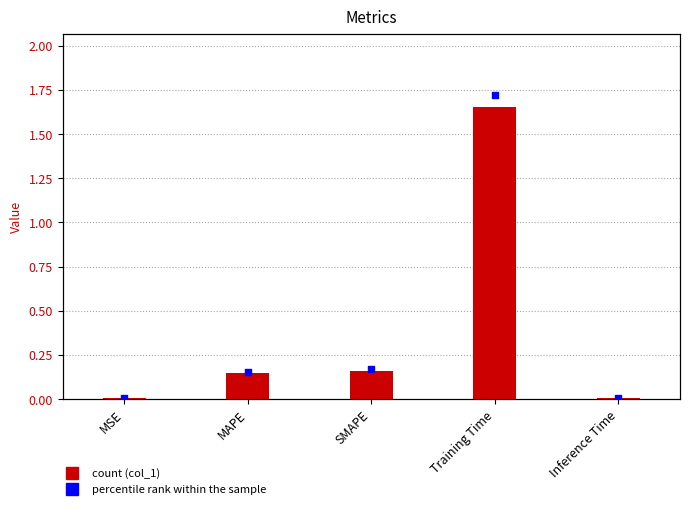

What are all the series names shown in the legend?

col_1, percentile rank within the sample